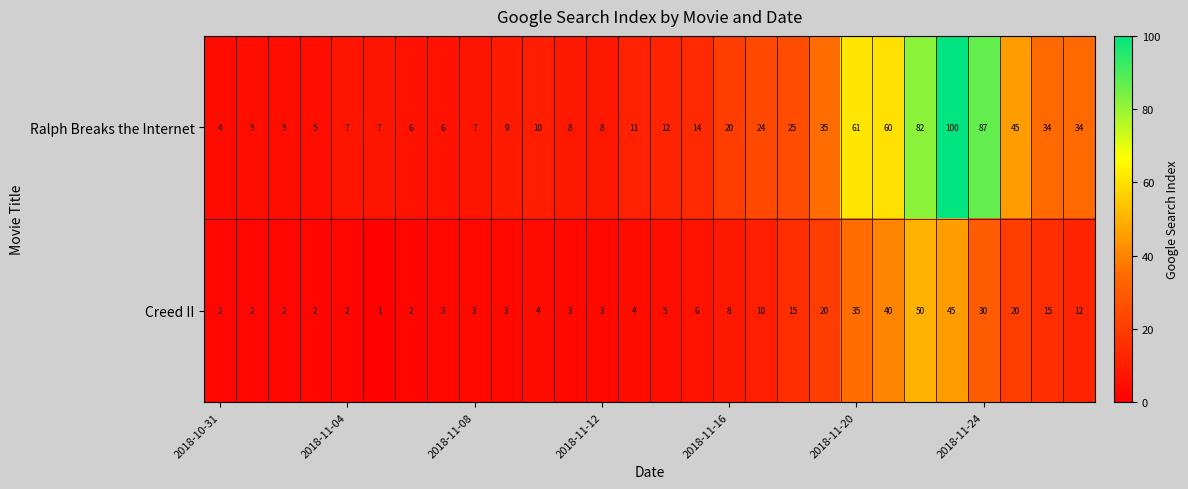

What is the average value of the Ralph Breaks the Internet series?

26